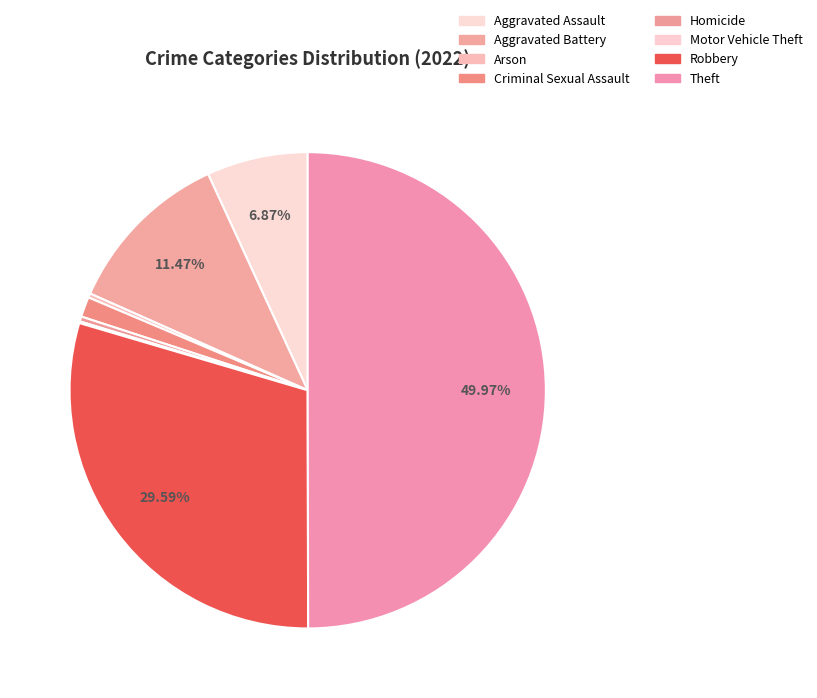

To the nearest percent, what is the difference between the Criminal Sexual Assault and Motor Vehicle Theft slice percentages?

1%